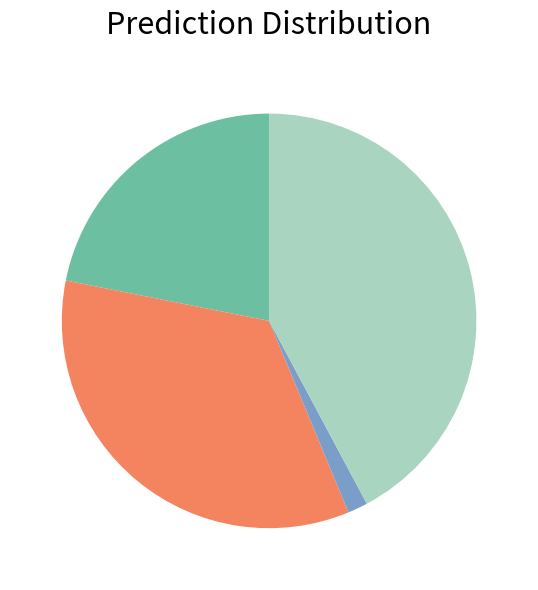

Does any single category account for the majority?

No